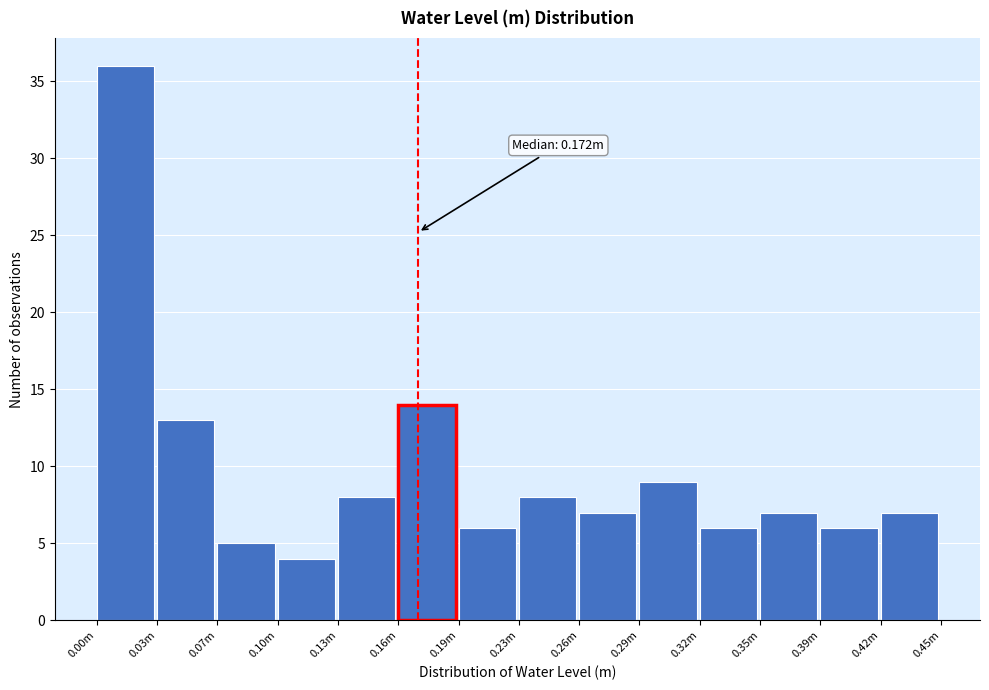

Reading left to right, transcribe all the data shown in this chart.

0.00m=36	0.03m=13	0.07m=5	0.10m=4	0.13m=8	0.16m=14	0.19m=6	0.23m=8	0.26m=7	0.29m=9	0.32m=6	0.35m=7	0.39m=6	0.42m=7